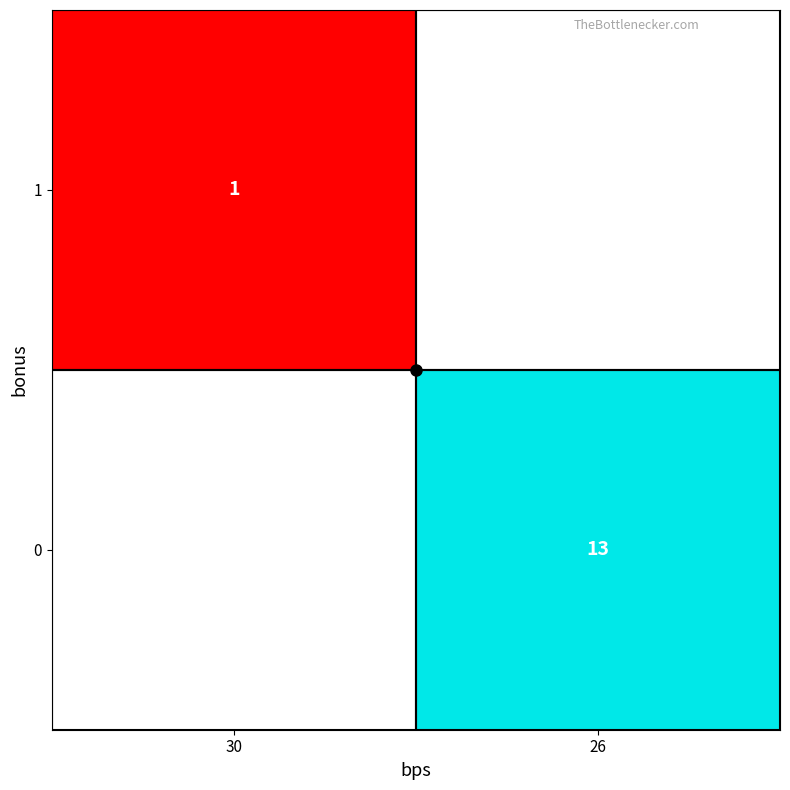

How many positive values does the 0 series have?

1